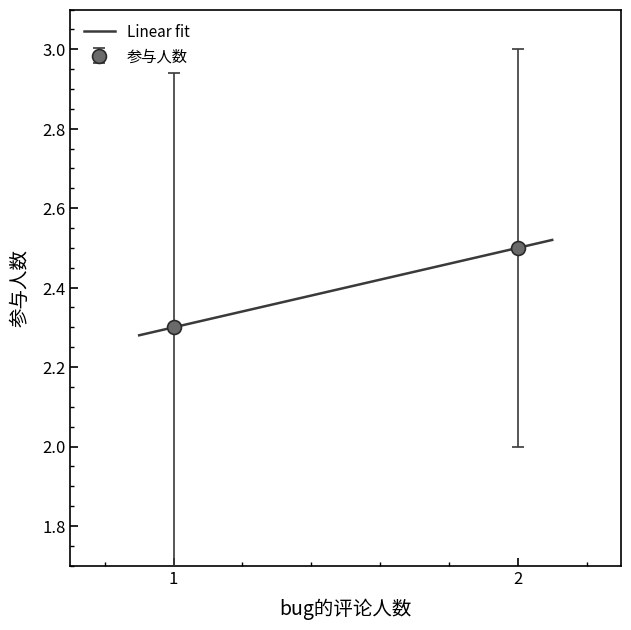

How many lines are shown in the chart?

1